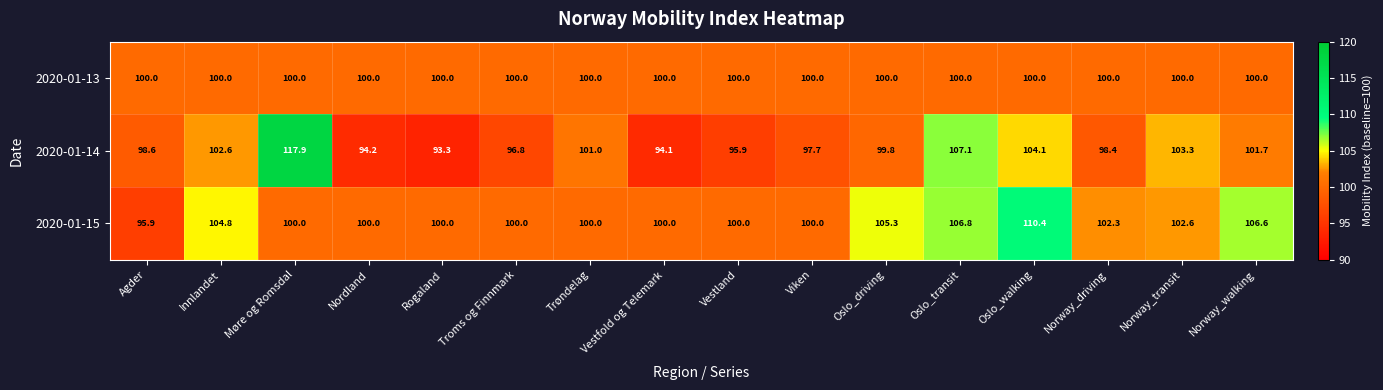

At which category is the sum across all series the highest?

Møre og Romsdal